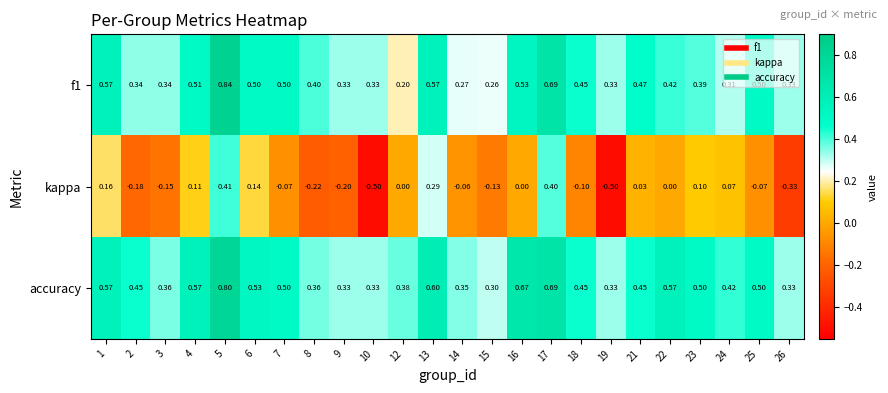

Which series has the widest spread of values?

kappa